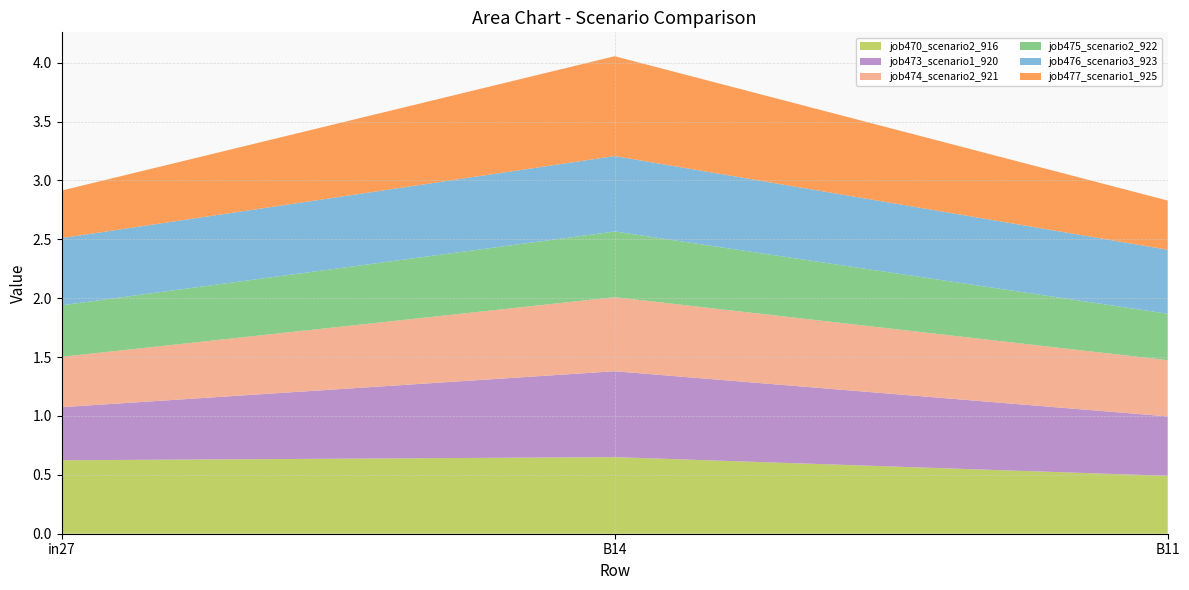

Reading left to right, transcribe all the data shown in this chart.

job470_scenario2_916: in27=0.6	B14=0.7	B11=0.5
job473_scenario1_920: in27=0.5	B14=0.7	B11=0.5
job474_scenario2_921: in27=0.4	B14=0.6	B11=0.5
job475_scenario2_922: in27=0.4	B14=0.6	B11=0.4
job476_scenario3_923: in27=0.6	B14=0.6	B11=0.5
job477_scenario1_925: in27=0.4	B14=0.8	B11=0.4